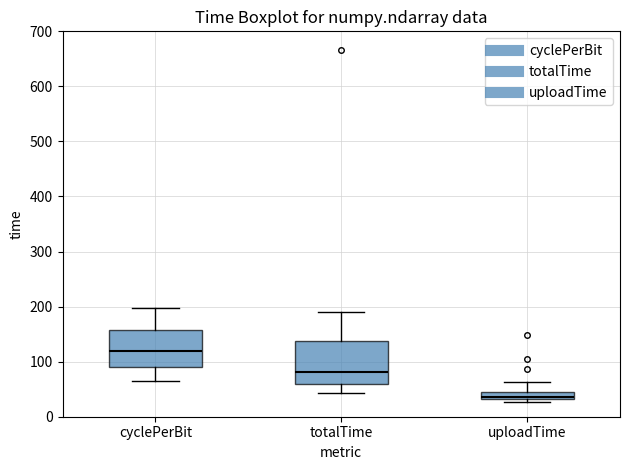

Where is the lower edge of the box for uploadTime on the y-axis? The values are not printed on the chart, so give them approximately, as read against the axis.

30